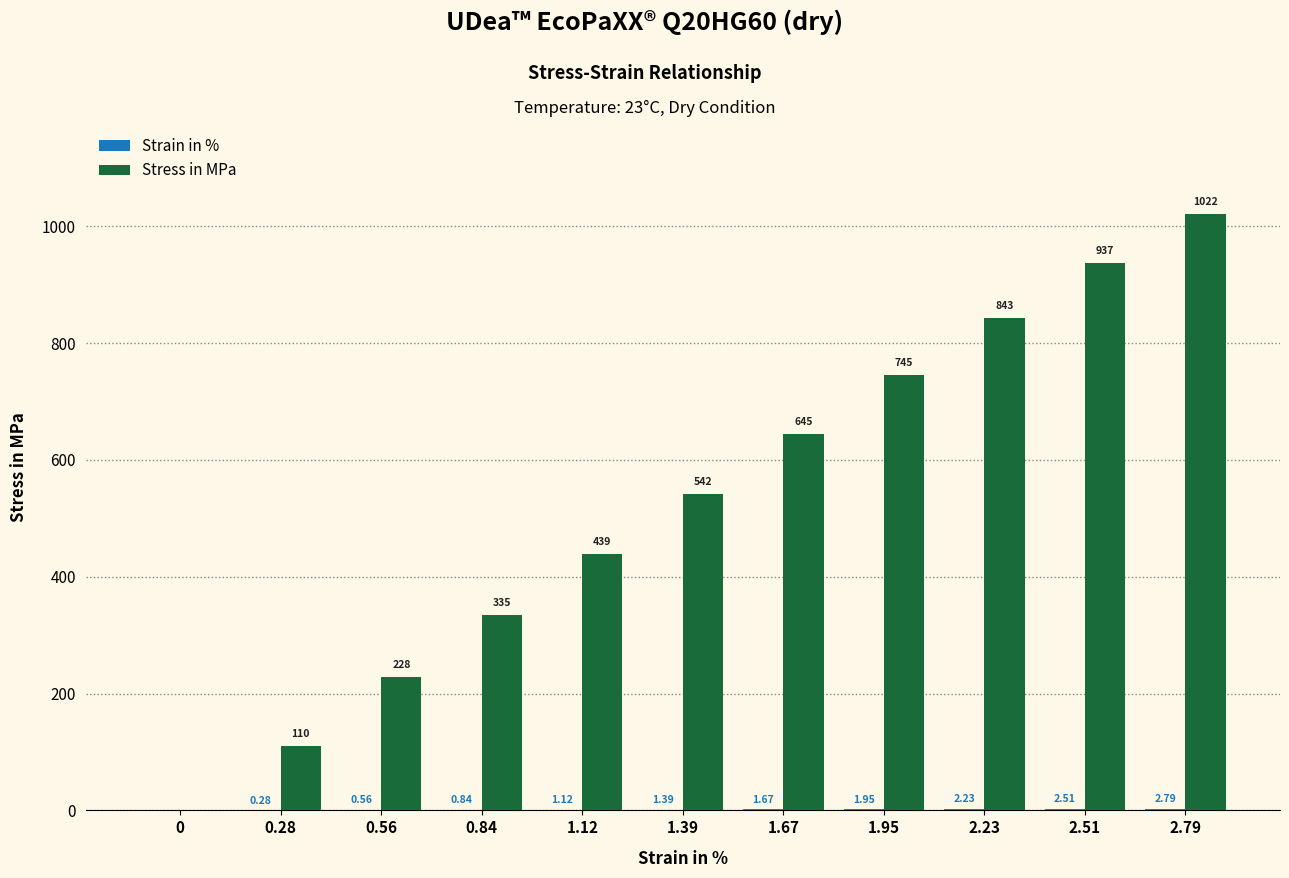

At which category is the sum across all series the highest?

2.79